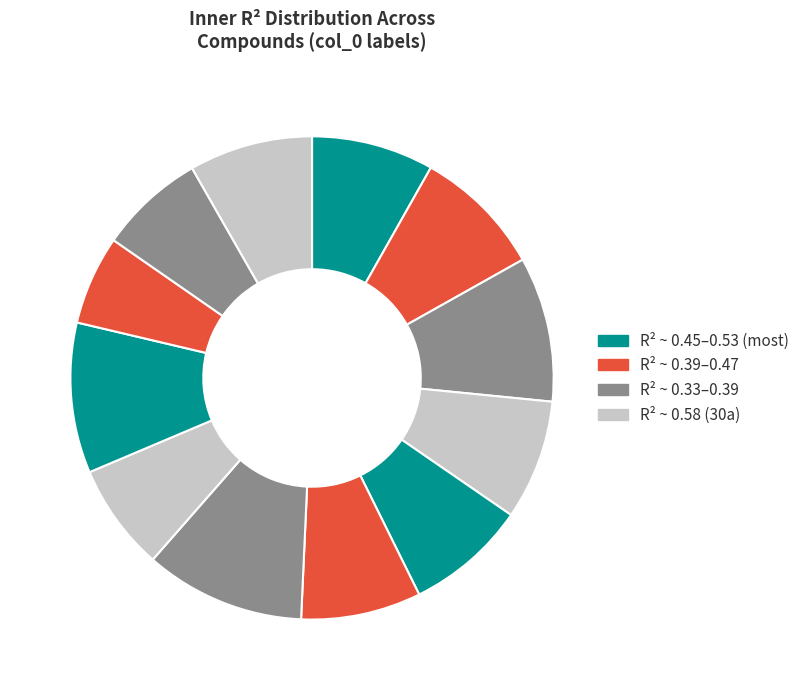

True or false: 25 accounts for 17% of the total.

False